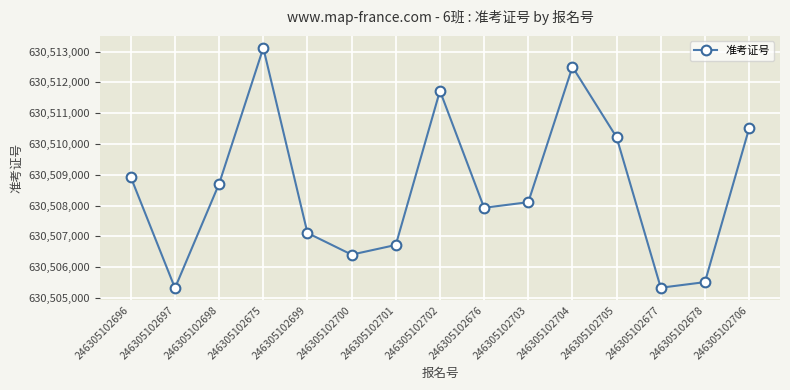

What is the sum of the values at 246305102696 and 246305102698?

1261017631